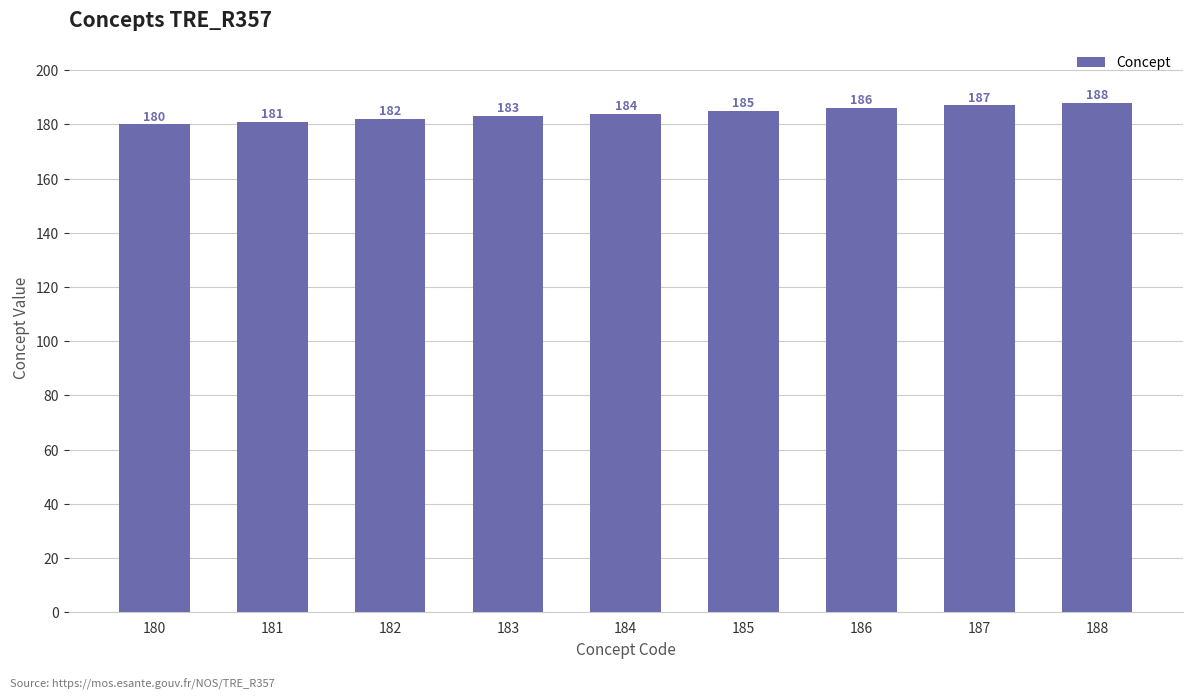

Is it true that the value at 183 is 239?

False